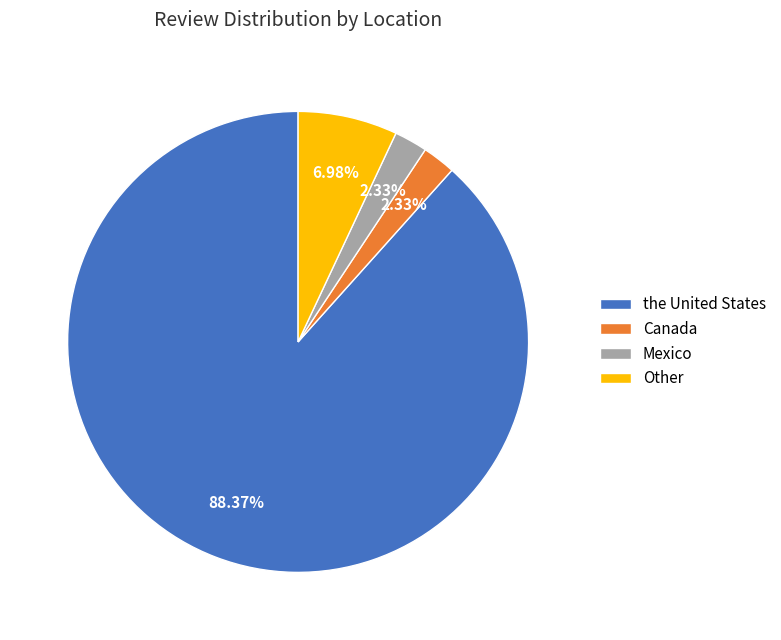

How many slices are in this pie chart?

4